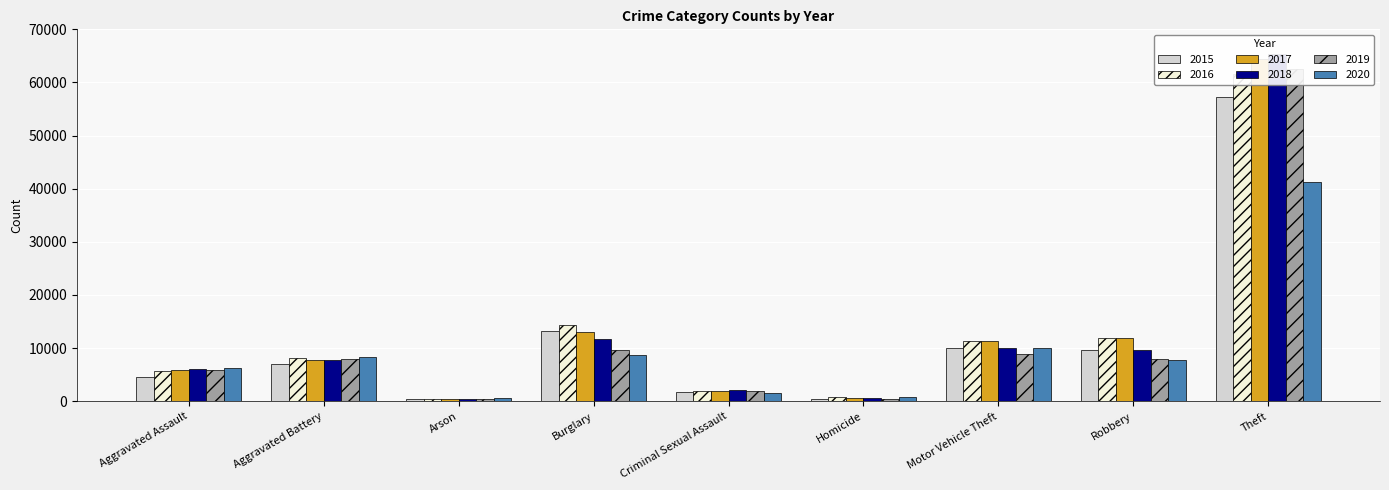

Reading left to right, extract all data points from this chart.

2015: 4480	7018	448	13184	1713	496	10068	9638	57352
2016: 5713	8085	515	14289	1868	786	11285	11960	61624
2017: 5793	7845	444	13001	1994	672	11380	11881	64386
2018: 6002	7734	373	11747	2051	588	9985	9681	65290
2019: 5841	7858	376	9638	1929	499	8978	7995	62499
2020: 6265	8320	588	8758	1504	787	9960	7855	41350